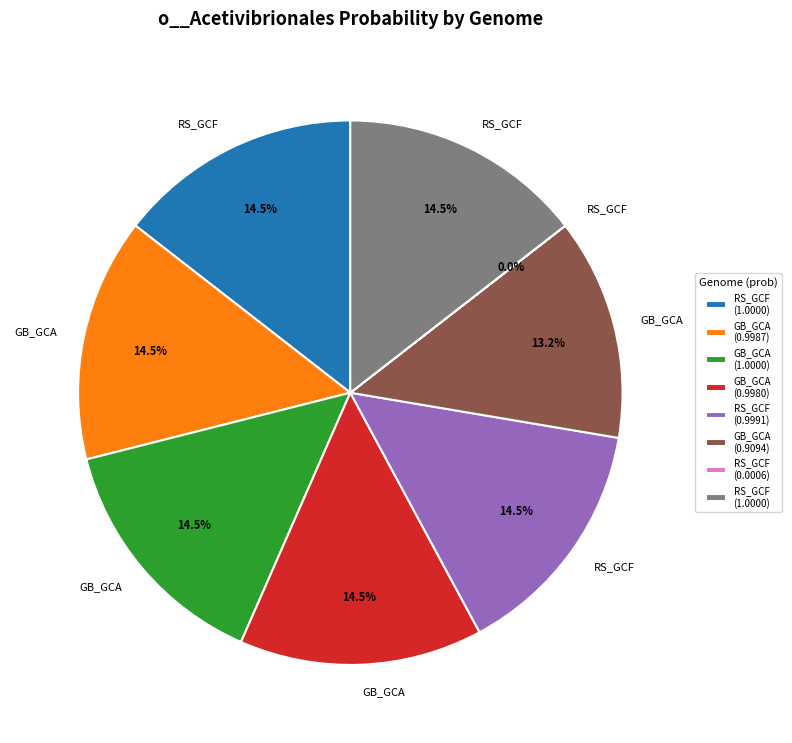

Is there a majority slice in this chart?

No